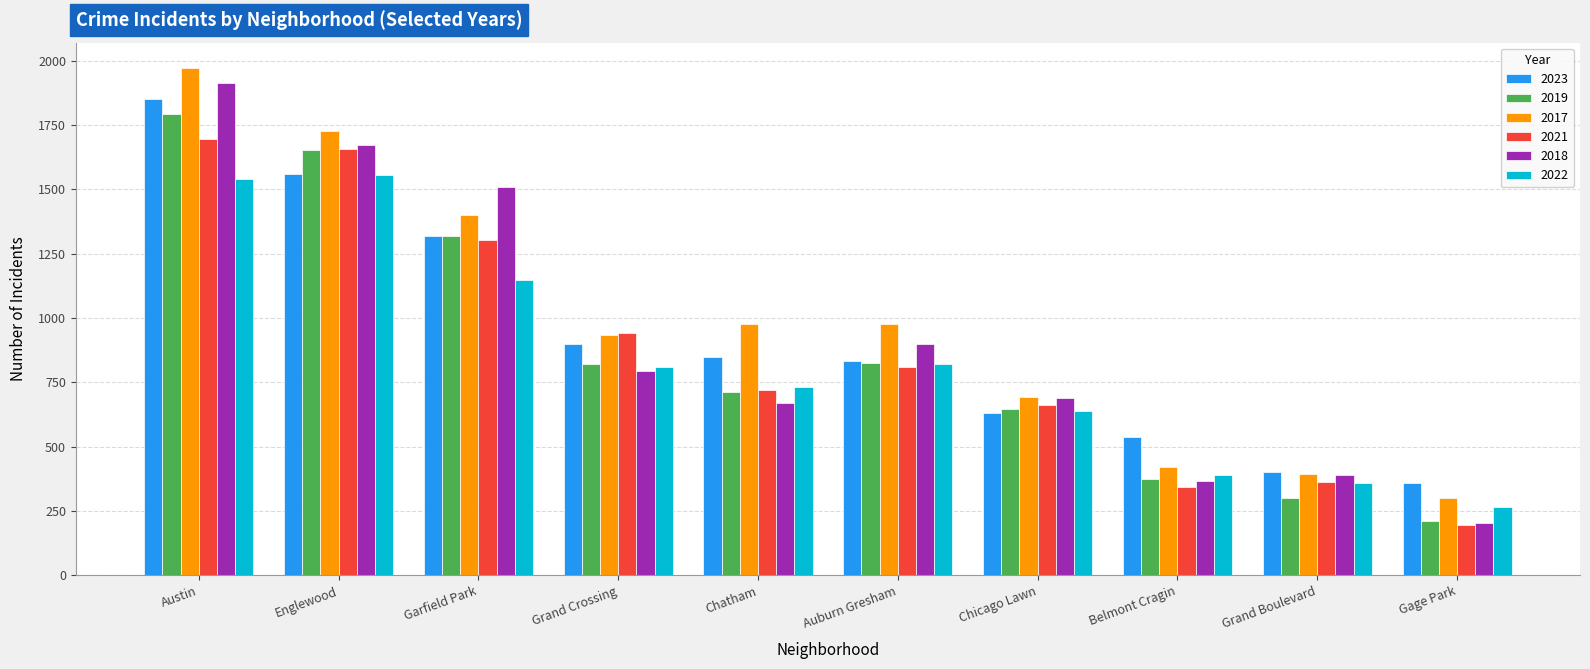

Is the value of 2017 at Austin greater than the value of 2023 at Austin?

Yes